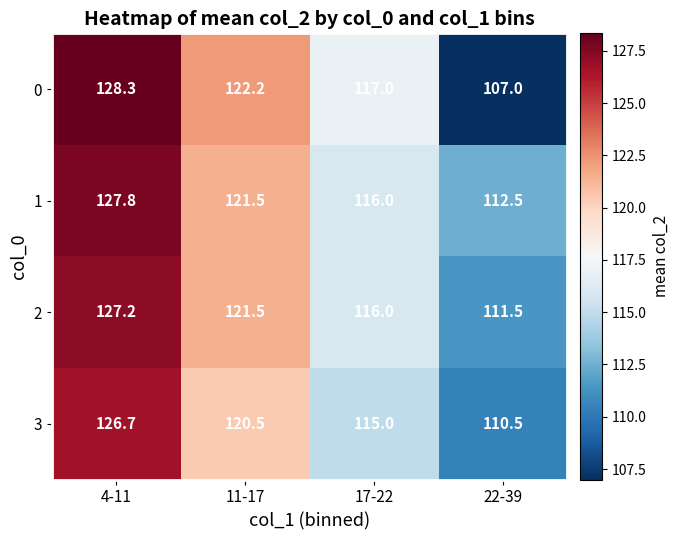

Rank the series at 4-11 from highest to lowest value.

0, 1, 2, 3